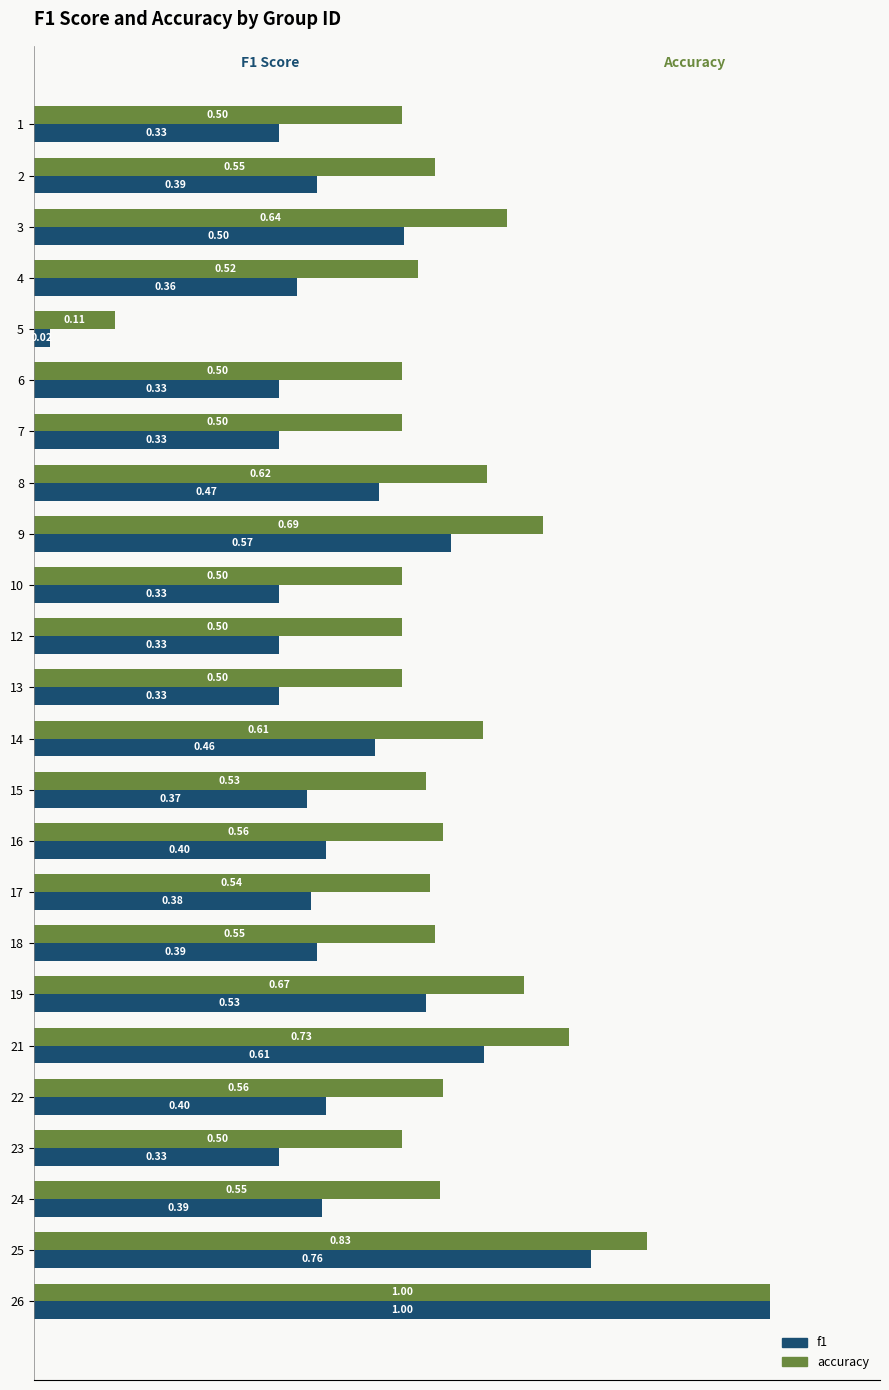

At which category is the sum across all series the highest?

26